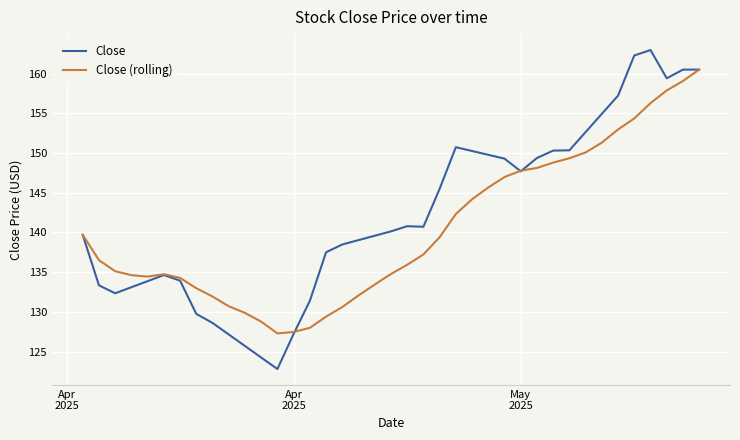

At how many categories does at least one series exceed 134?

31